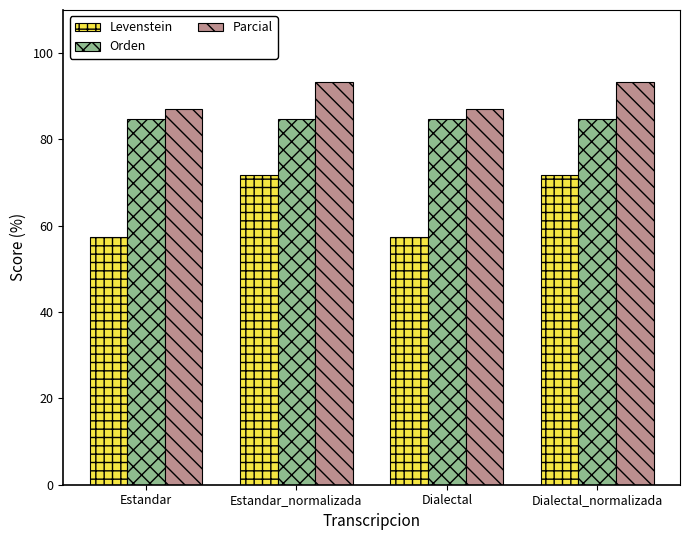

Reading right to left, list all the values displayed in this chart.

Levenstein: Dialectal_normalizada=71.8	Dialectal=57.4	Estandar_normalizada=71.8	Estandar=57.4
Orden: Dialectal_normalizada=84.8	Dialectal=84.8	Estandar_normalizada=84.8	Estandar=84.8
Parcial: Dialectal_normalizada=93.3	Dialectal=87.1	Estandar_normalizada=93.3	Estandar=87.1